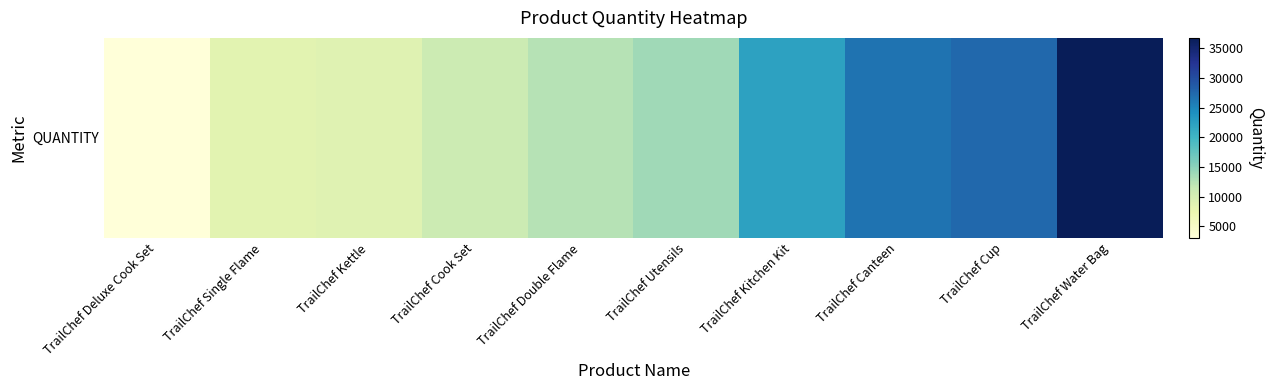

At which label is the value closest to 19924?

TrailChef Kitchen Kit